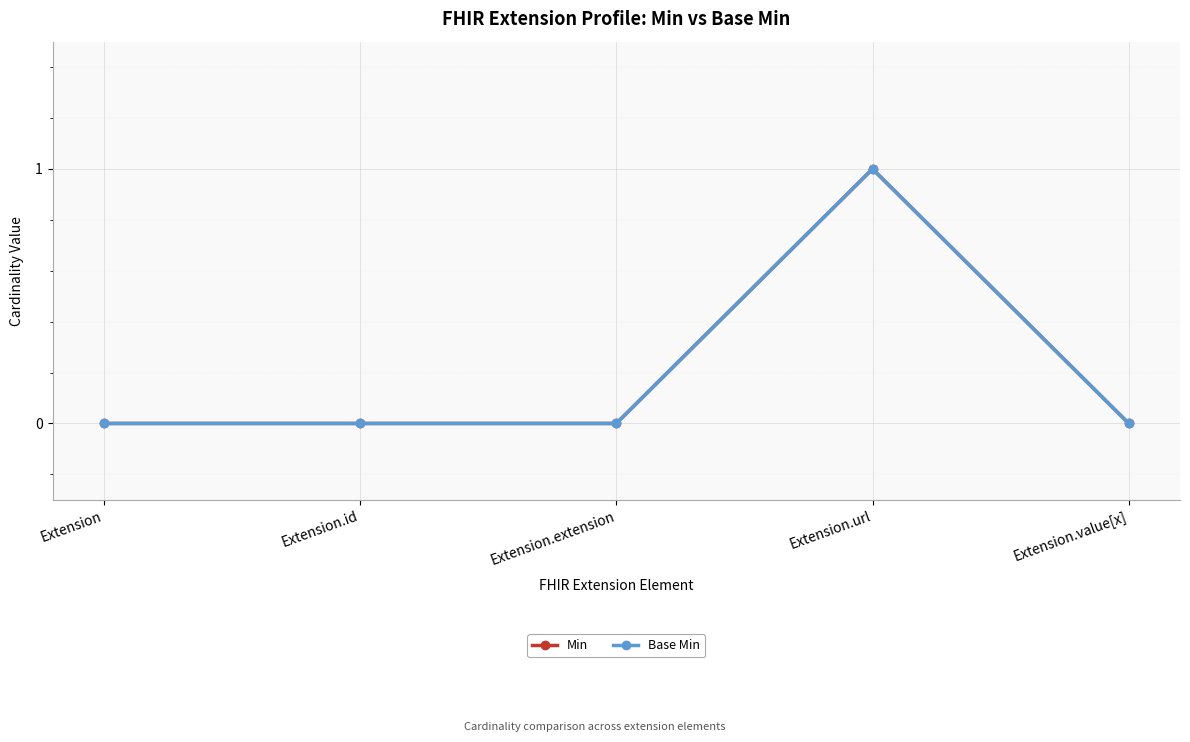

Is this an area chart (filled region under the line)?

No